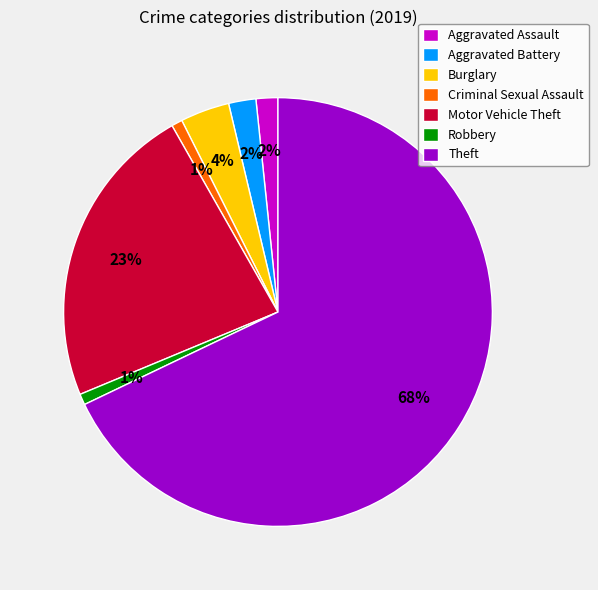

Do Robbery and Aggravated Battery together represent more than half of the pie?

No